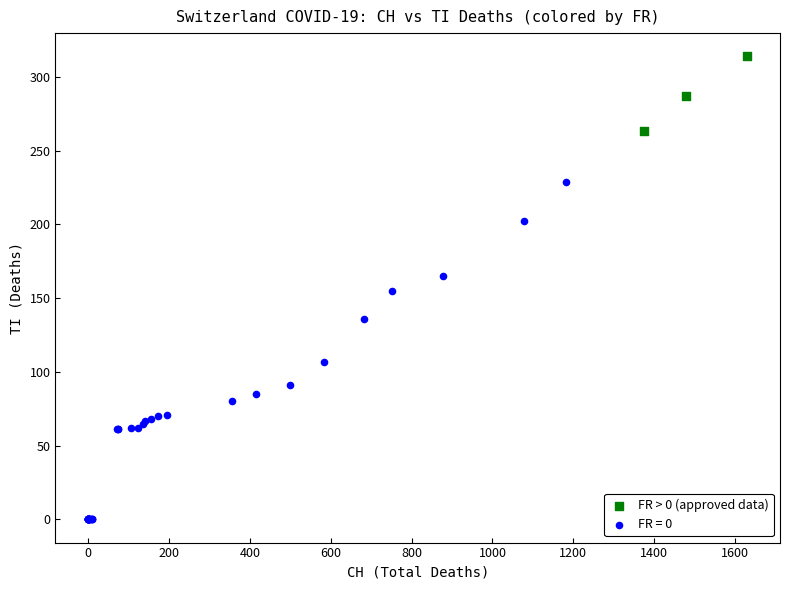

Which series has the widest spread of Y values?

FR = 0